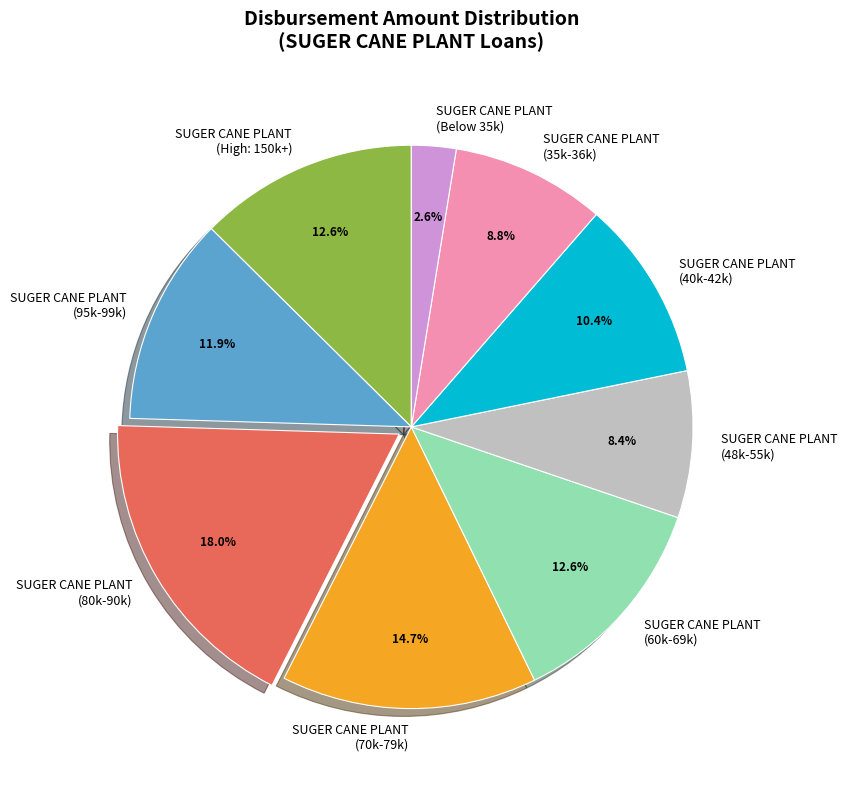

To the nearest percent, what is the difference between the largest and smallest slice percentages?

15%